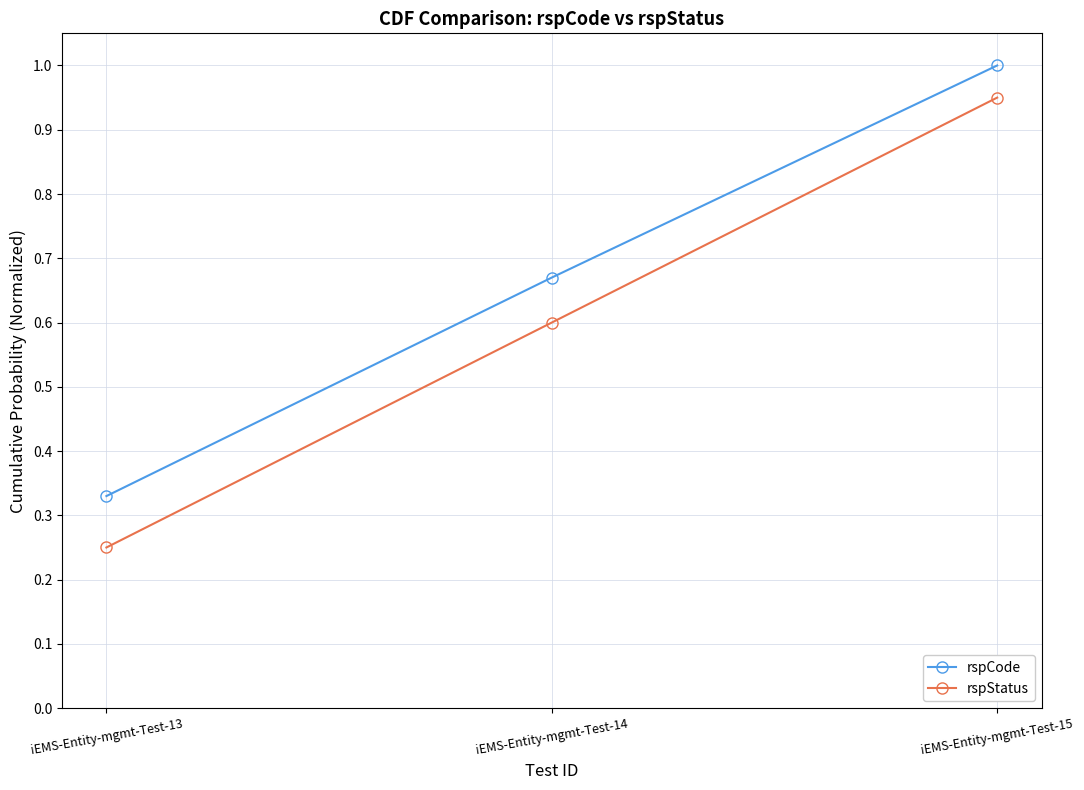

Is the value of rspStatus at iEMS-Entity-mgmt-Test-15 greater than the value of rspCode at iEMS-Entity-mgmt-Test-15?

No